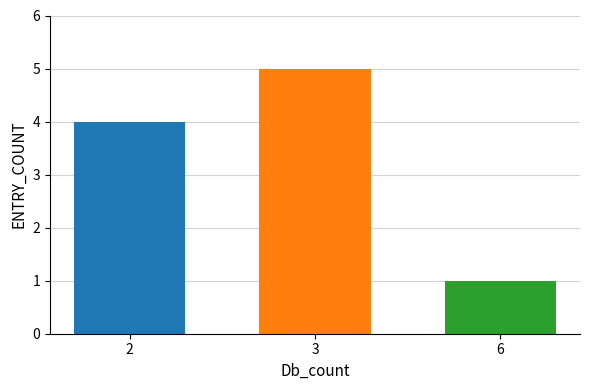

What is the sum of the values at 3 and 6?

6